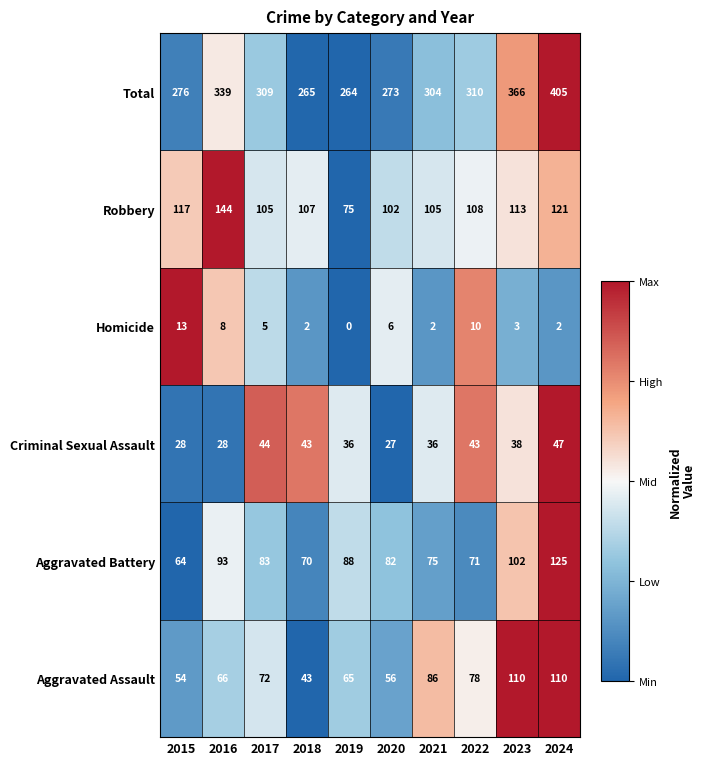

Which series changed the most between 2018 and 2024?

Total